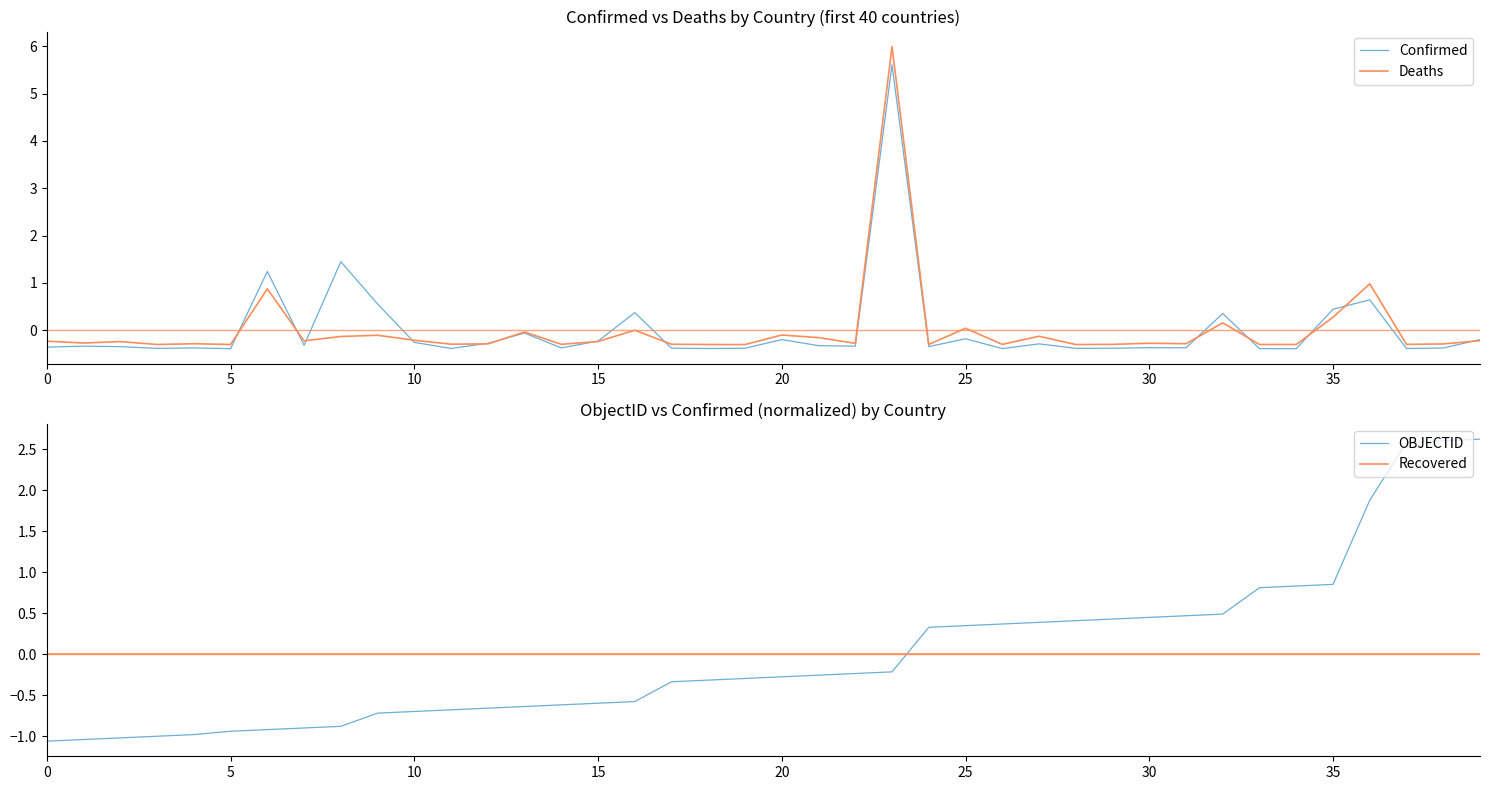

Reading right to left, list all the values displayed in this chart.

Confirmed: -0.2	-0.4	-0.4	0.6	0.4	-0.4	-0.4	0.3	-0.4	-0.4	-0.4	-0.4	-0.3	-0.4	-0.2	-0.3	5.6	-0.3	-0.3	-0.2	-0.4	-0.4	-0.4	0.4	-0.2	-0.4	-0.1	-0.3	-0.4	-0.3	0.6	1.4	-0.3	1.2	-0.4	-0.4	-0.4	-0.4	-0.3	-0.4
Deaths: -0.2	-0.3	-0.3	1.0	0.3	-0.3	-0.3	0.2	-0.3	-0.3	-0.3	-0.3	-0.1	-0.3	0.0	-0.3	6.0	-0.3	-0.2	-0.1	-0.3	-0.3	-0.3	-0.0	-0.2	-0.3	-0.0	-0.3	-0.3	-0.2	-0.1	-0.1	-0.2	0.9	-0.3	-0.3	-0.3	-0.2	-0.3	-0.2
OBJECTID: 2.6	2.6	2.6	1.9	0.9	0.8	0.8	0.5	0.5	0.4	0.4	0.4	0.4	0.4	0.3	0.3	-0.2	-0.2	-0.3	-0.3	-0.3	-0.3	-0.3	-0.6	-0.6	-0.6	-0.6	-0.7	-0.7	-0.7	-0.7	-0.9	-0.9	-0.9	-0.9	-1.0	-1.0	-1.0	-1.0	-1.1
Recovered: 0.0	0.0	0.0	0.0	0.0	0.0	0.0	0.0	0.0	0.0	0.0	0.0	0.0	0.0	0.0	0.0	0.0	0.0	0.0	0.0	0.0	0.0	0.0	0.0	0.0	0.0	0.0	0.0	0.0	0.0	0.0	0.0	0.0	0.0	0.0	0.0	0.0	0.0	0.0	0.0